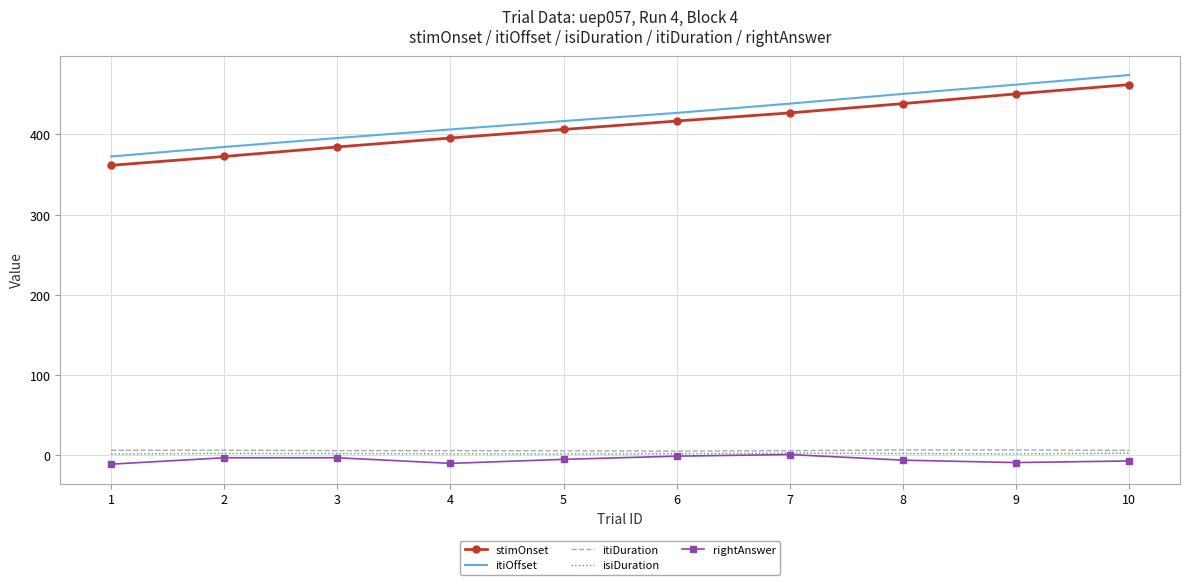

Which series has the largest range (max minus min)?

itiOffset